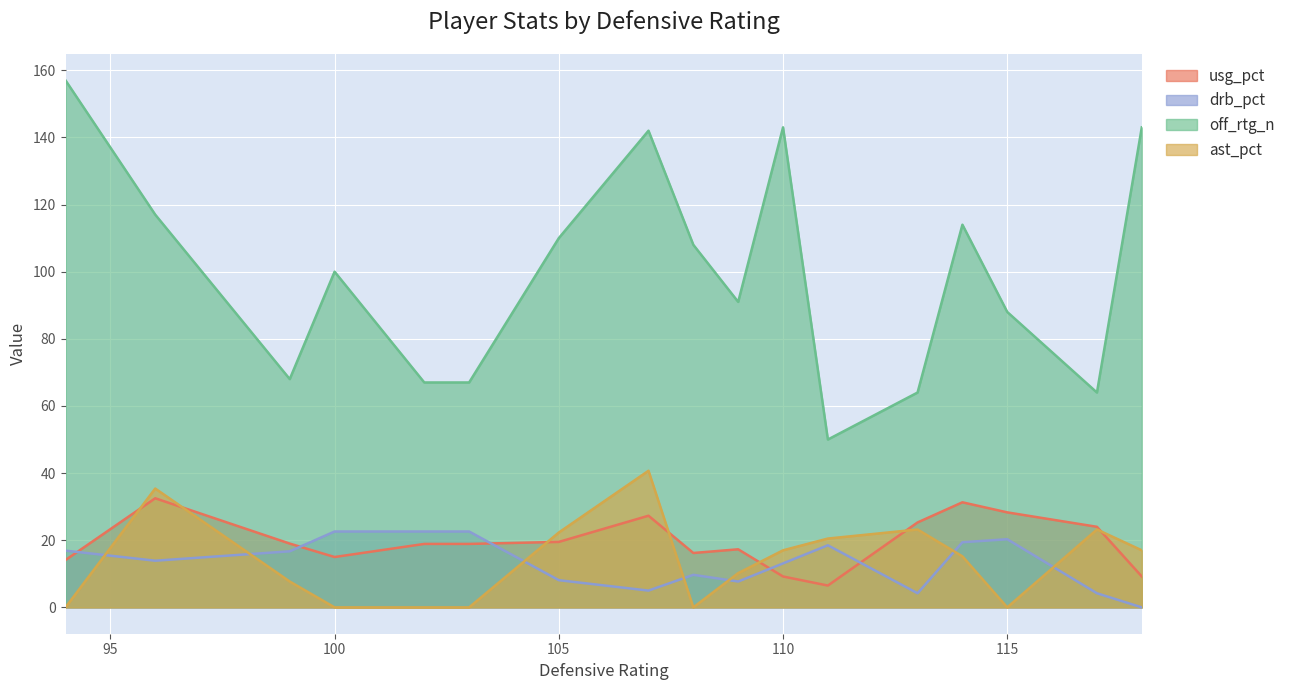

What is the sum of the off_rtg values at 105 and 114?

224.0